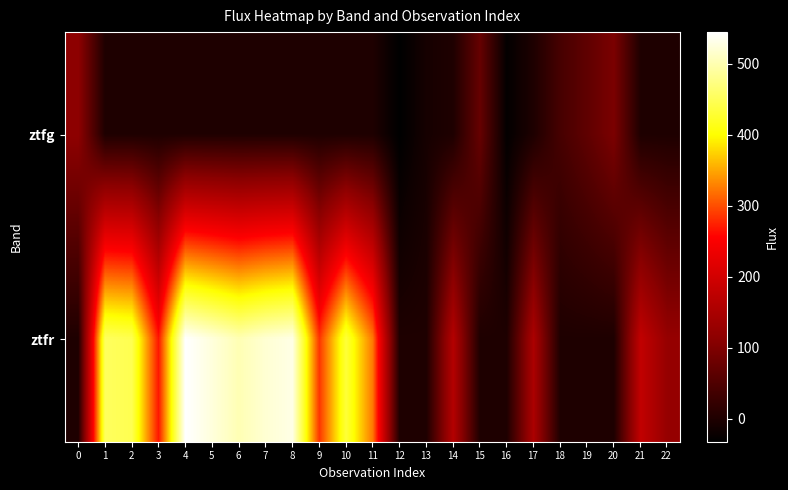

Between 9 and 8, which is larger?

9